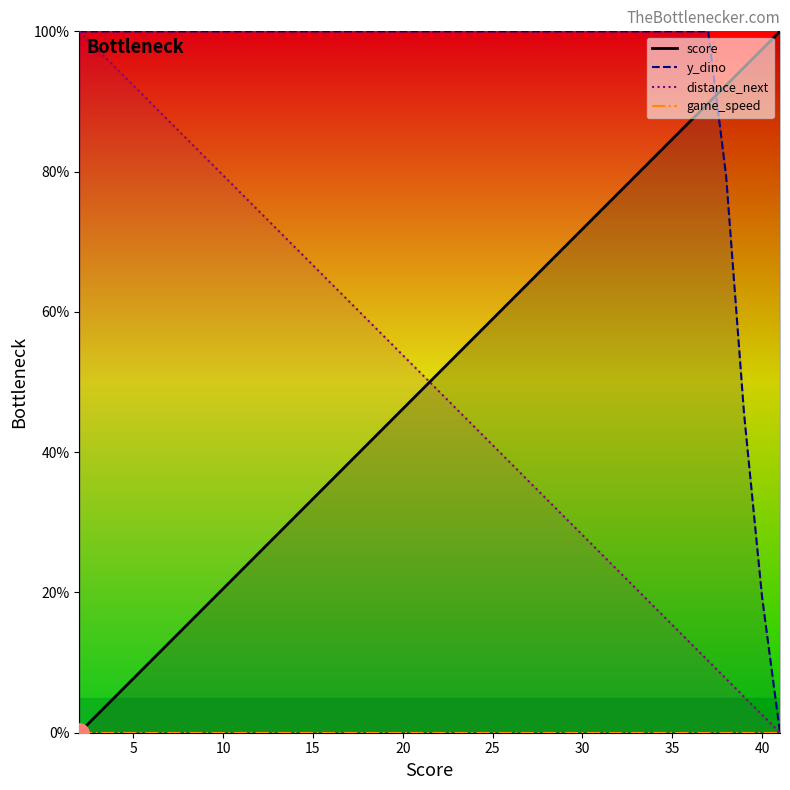

How many categories are shown in the chart?

40